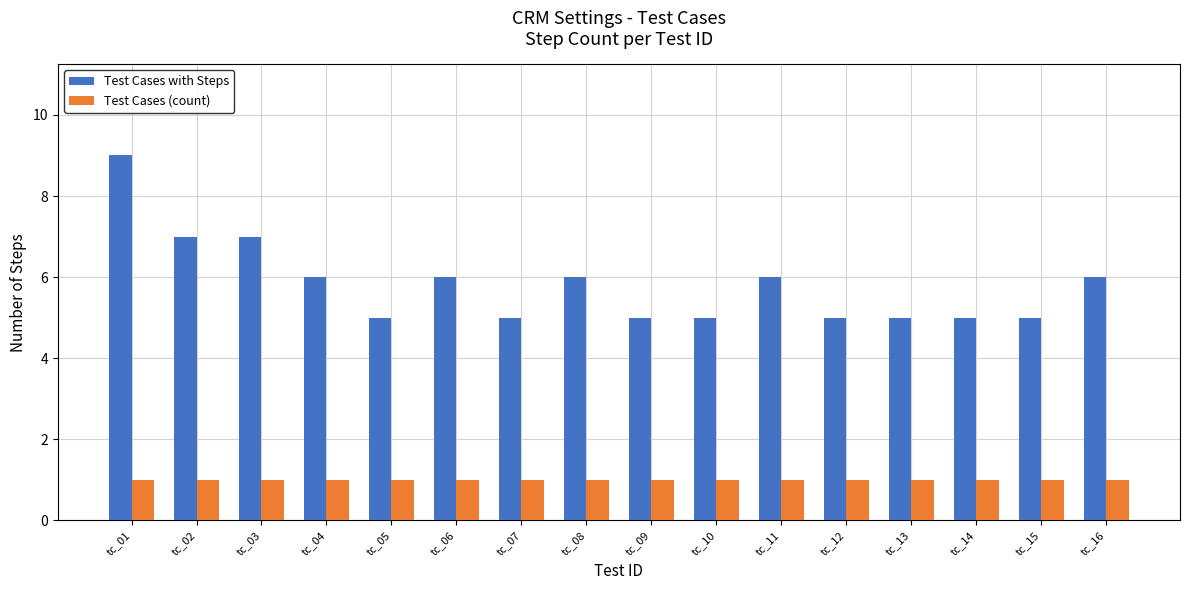

Is the value of Test Cases with Steps at tc_14 greater than the value of Test Cases (count) at tc_01?

Yes